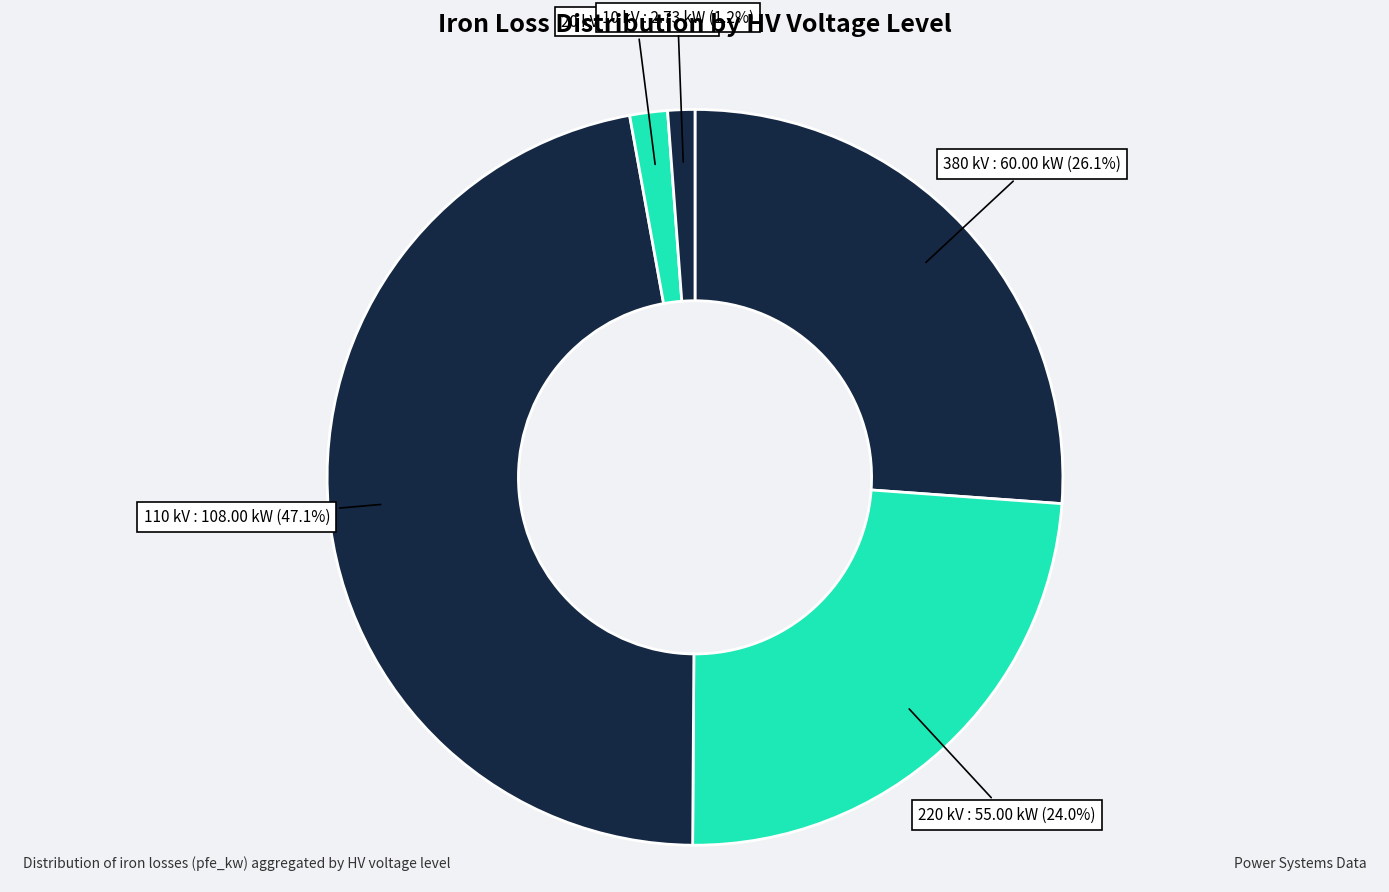

Does 20 kV account for over 50% of the chart?

No